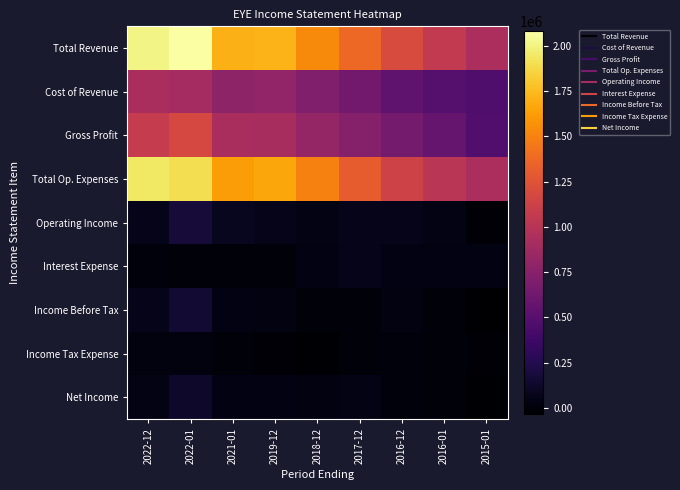

Which series changed the most between 2019-12 and 2018-12?

Total Revenue